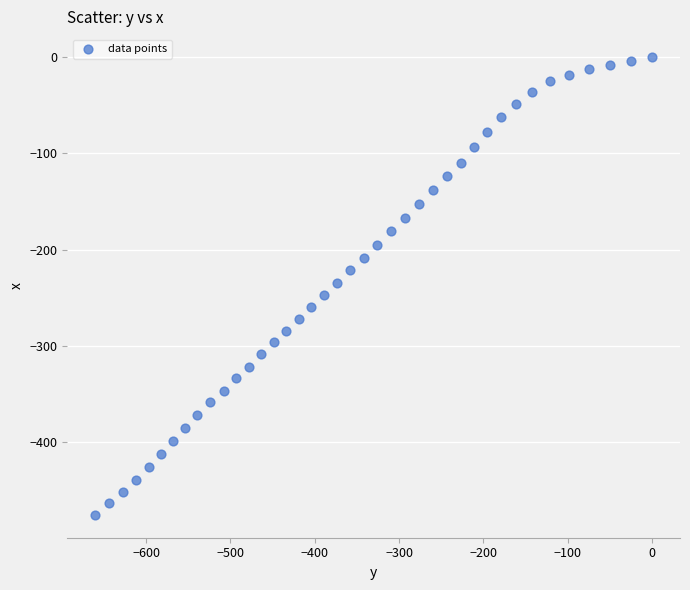

What is the range of Y values (max minus min)?

475.6